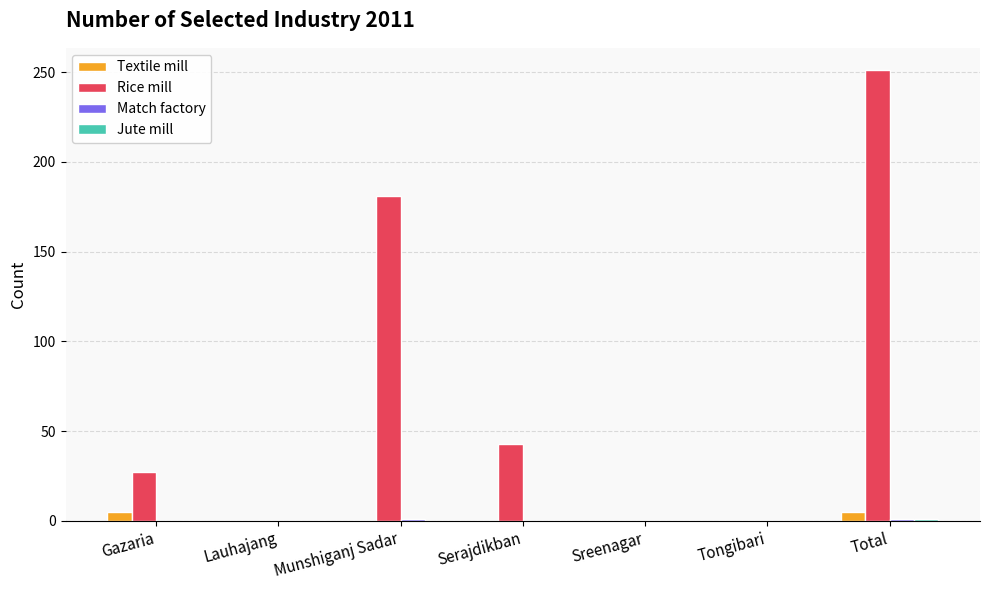

What is the approximate value of Rice mill at Gazaria?

27